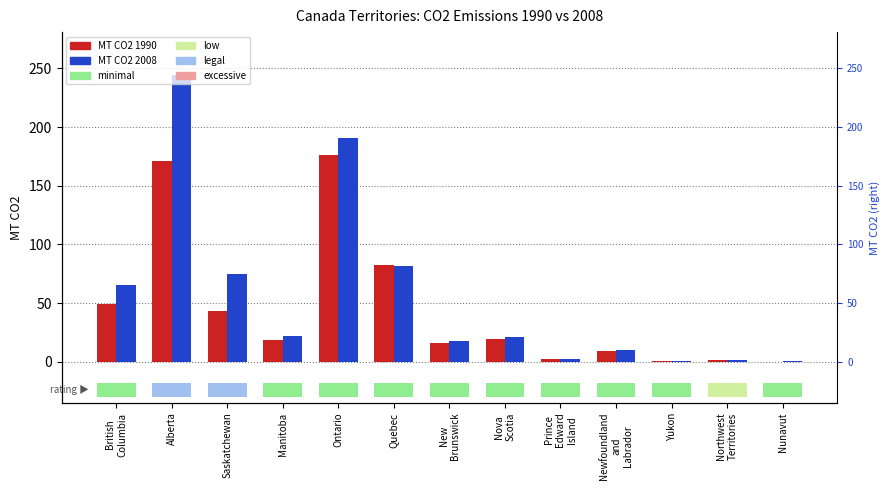

List the series in order of their overall mean, highest first.

MT CO2 2008, MT CO2 1990